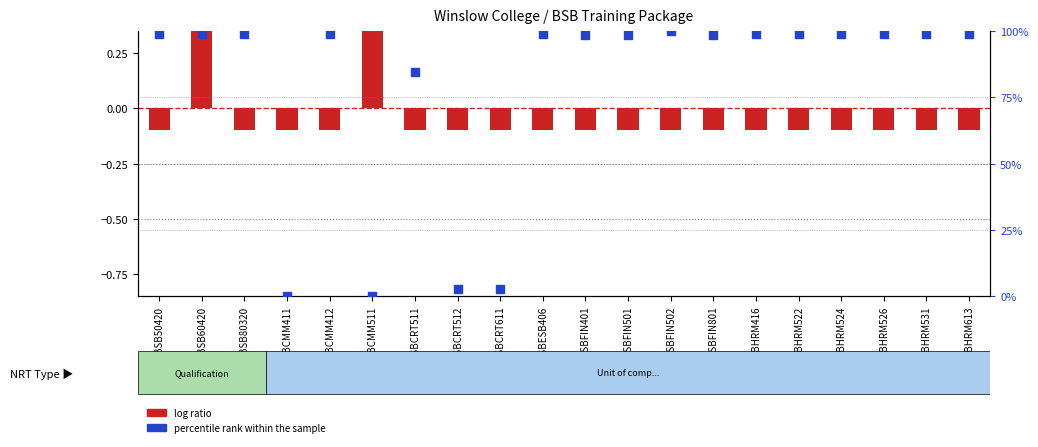

What are all the series names shown in the legend?

log ratio, percentile rank within the sample